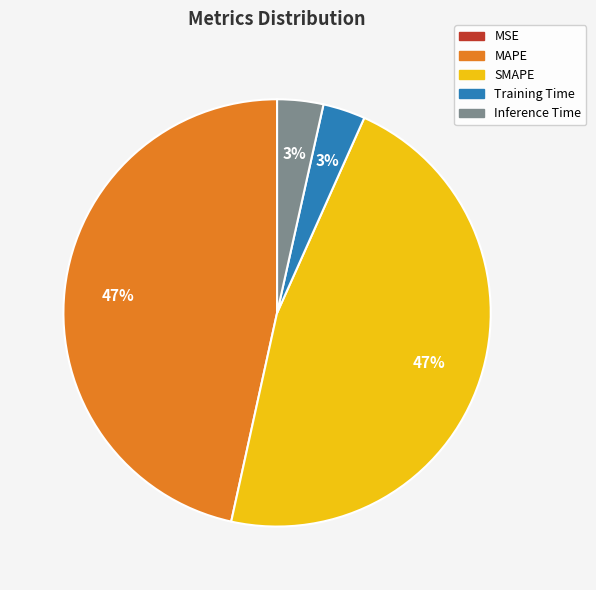

Is there a majority slice in this chart?

No